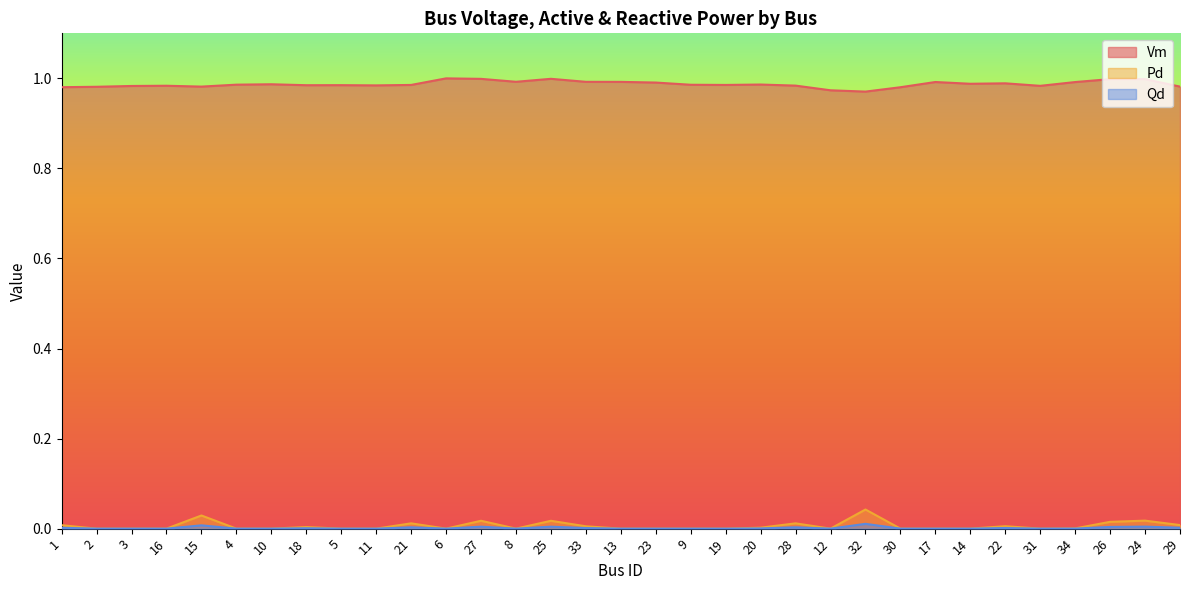

Where is the first local minimum for Qd?

6